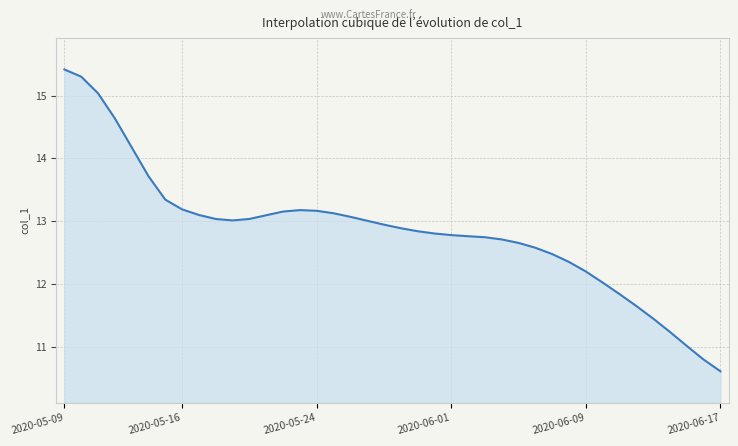

What is the maximum value shown in the chart?

15.4